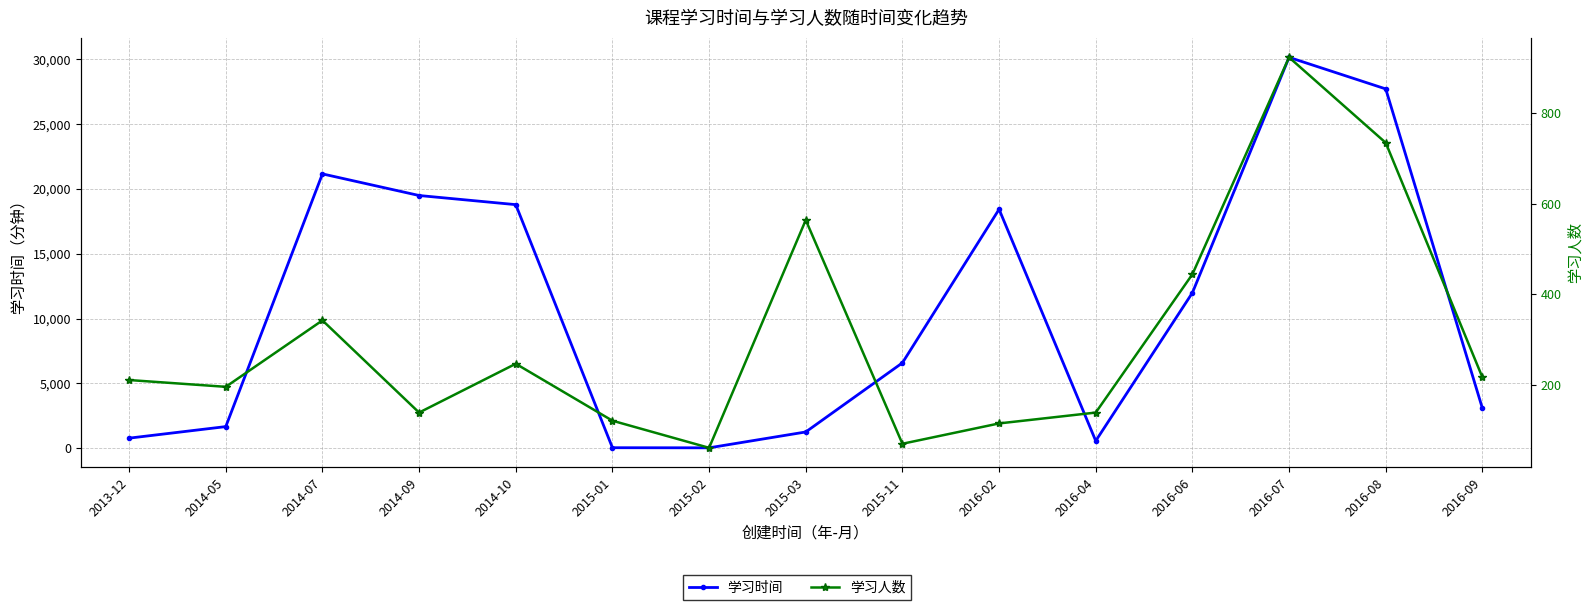

Read the 学习人数 value at 2016-08.

735